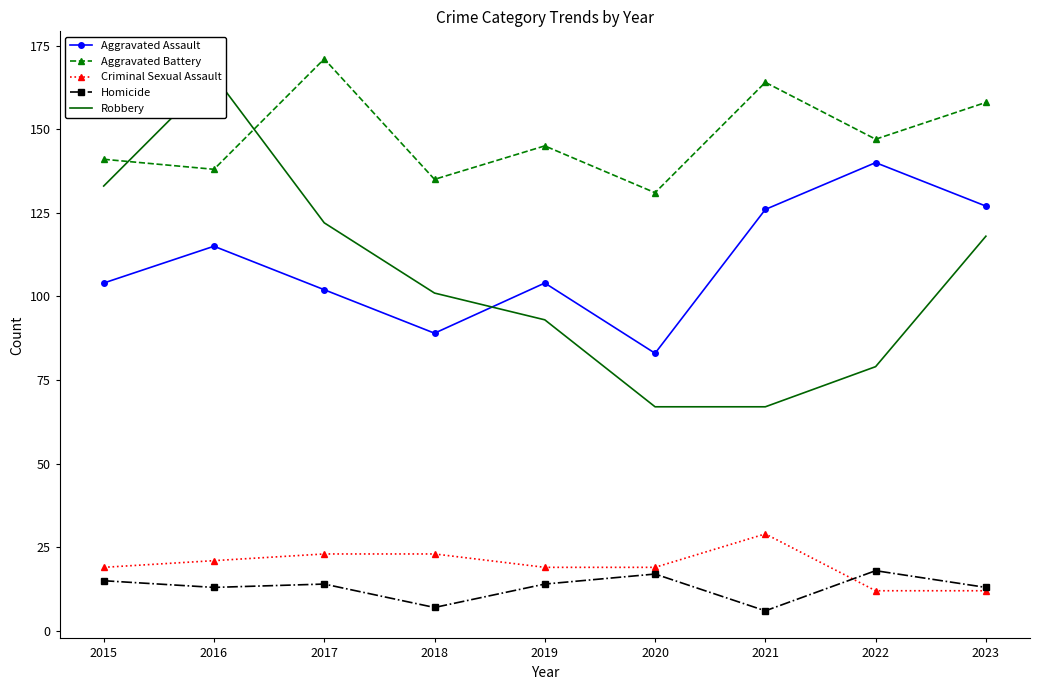

Reading left to right, transcribe all the data shown in this chart.

Aggravated Assault: 104	115	102	89	104	83	126	140	127
Aggravated Battery: 141	138	171	135	145	131	164	147	158
Criminal Sexual Assault: 19	21	23	23	19	19	29	12	12
Homicide: 15	13	14	7	14	17	6	18	13
Robbery: 133	166	122	101	93	67	67	79	118